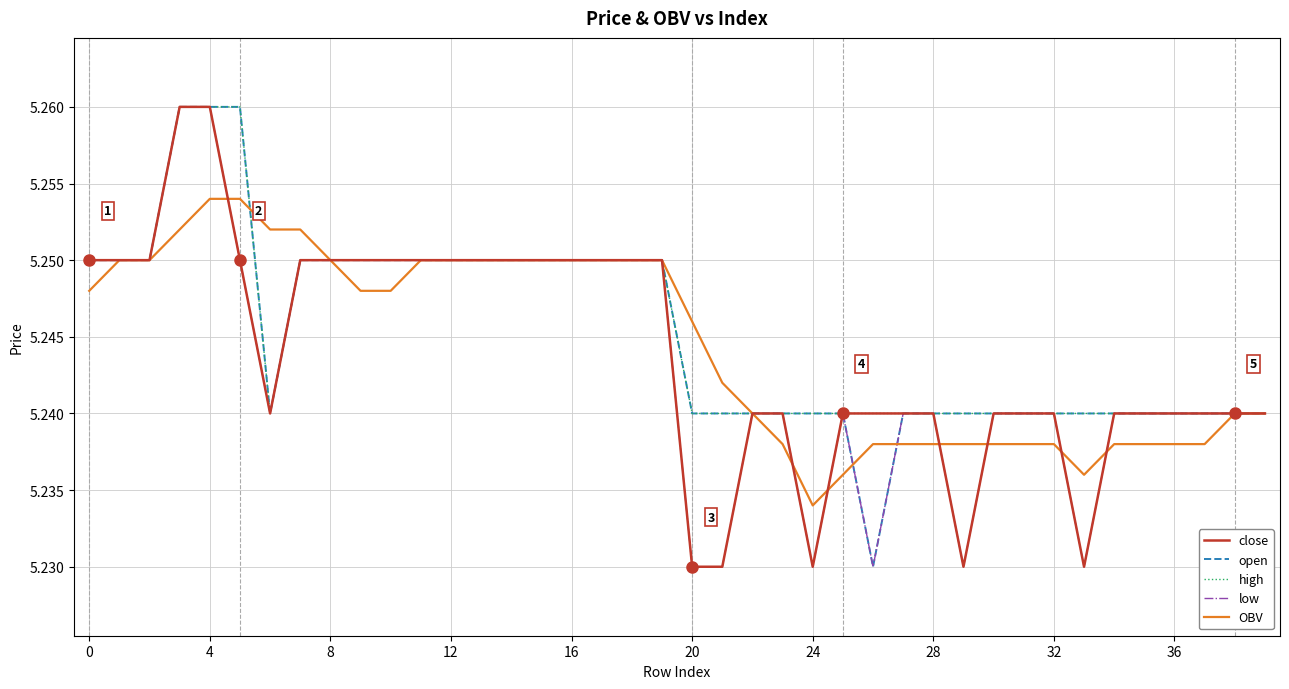

Where is low nearest to the value 5?

20